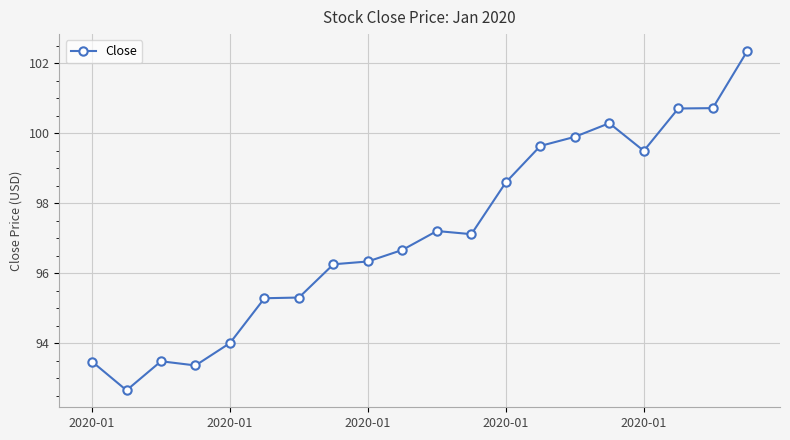

Does the chart display data point markers on the line(s)?

Yes